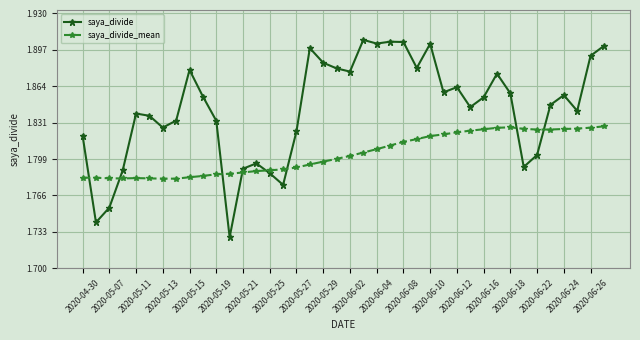

Rank the series by their average value, from lowest to highest.

saya_divide_mean, saya_divide